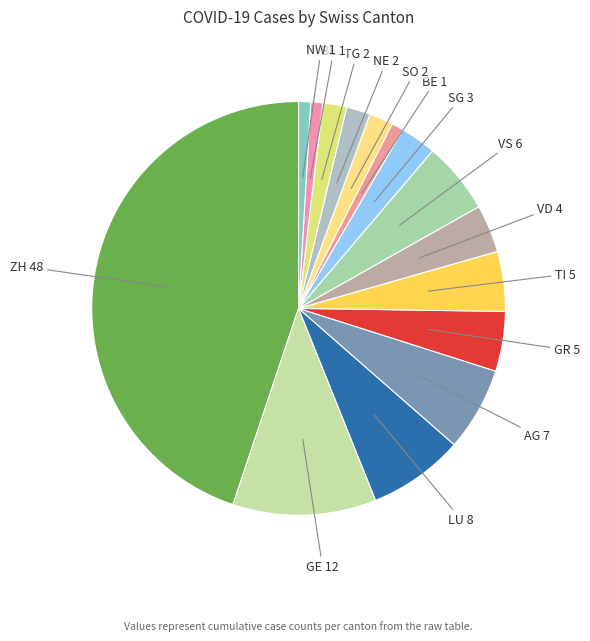

How many slices are in this pie chart?

15